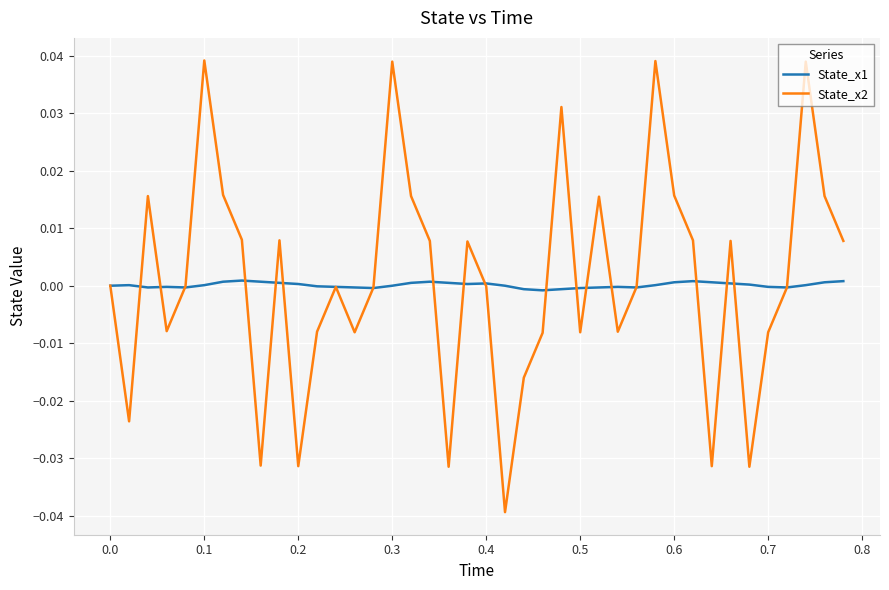

Which series has the widest spread of values?

State_x2